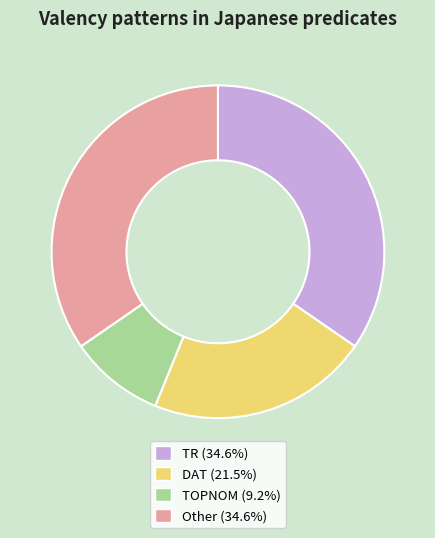

Is it true that DAT is 1% of the pie?

False